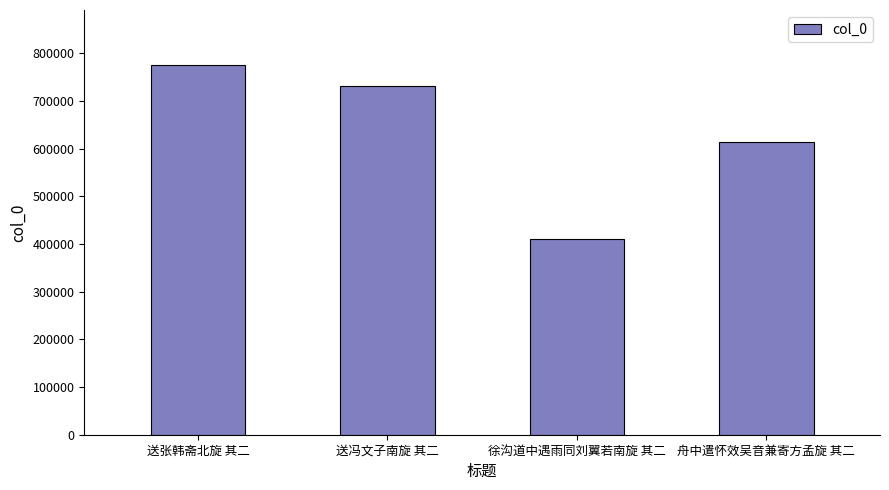

List the labels in order of value, smallest first.

徐沟道中遇雨同刘翼若南旋 其二, 舟中遣怀效吴音兼寄方孟旋 其二, 送冯文子南旋 其二, 送张韩斋北旋 其二